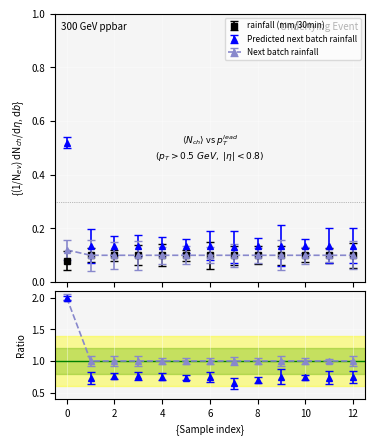

What is the lowest value of the Predicted next batch rainfall (mm/30min) series?

0.1